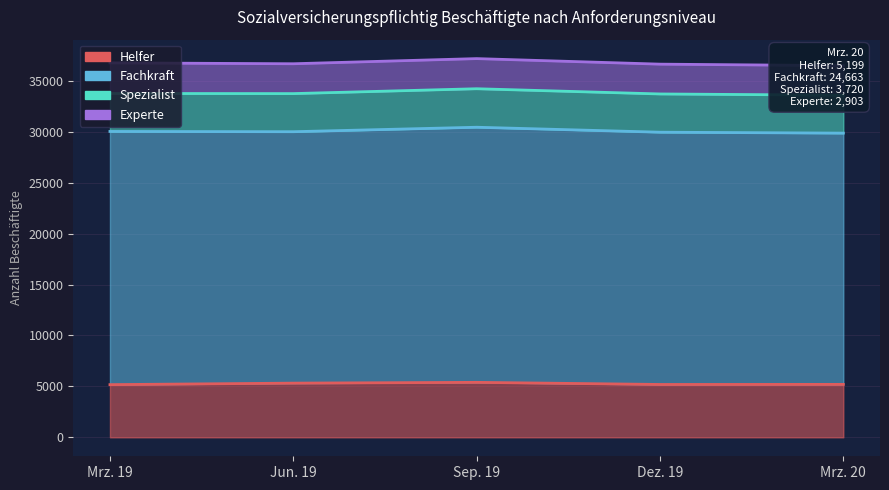

Which series has the widest spread of values?

Fachkraft